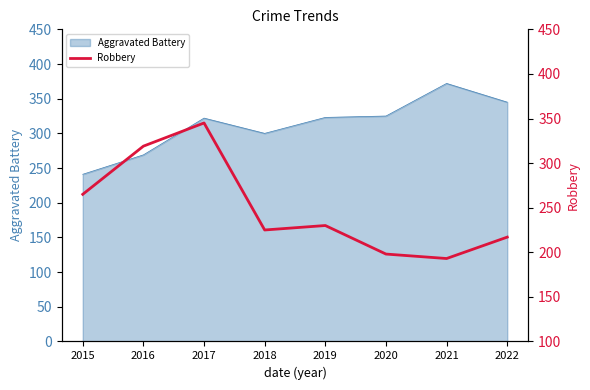

At which label does Aggravated Battery reach its peak?

2021